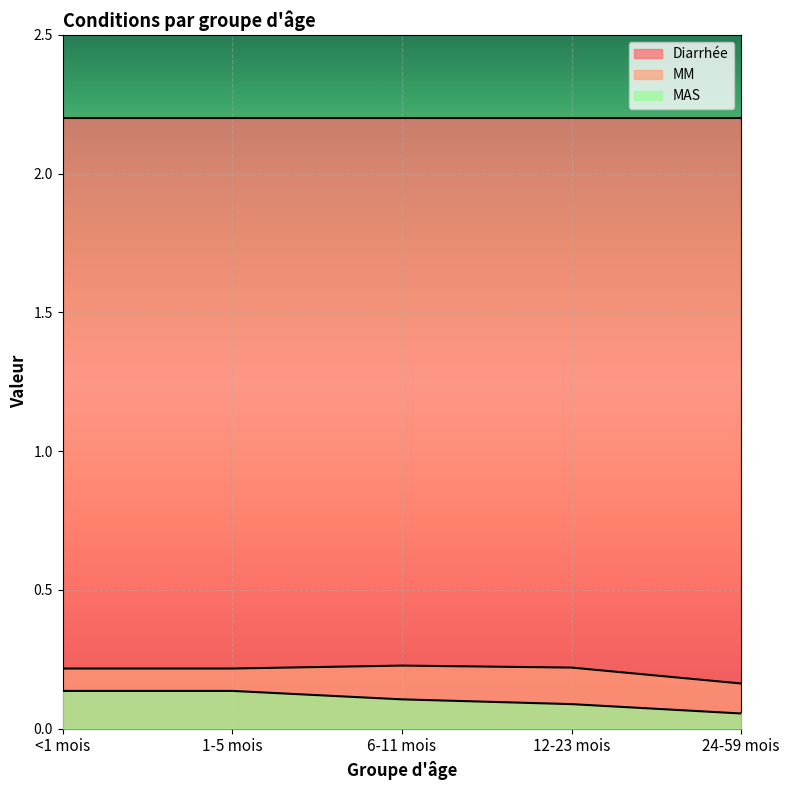

Which series has the widest spread of values?

MAS